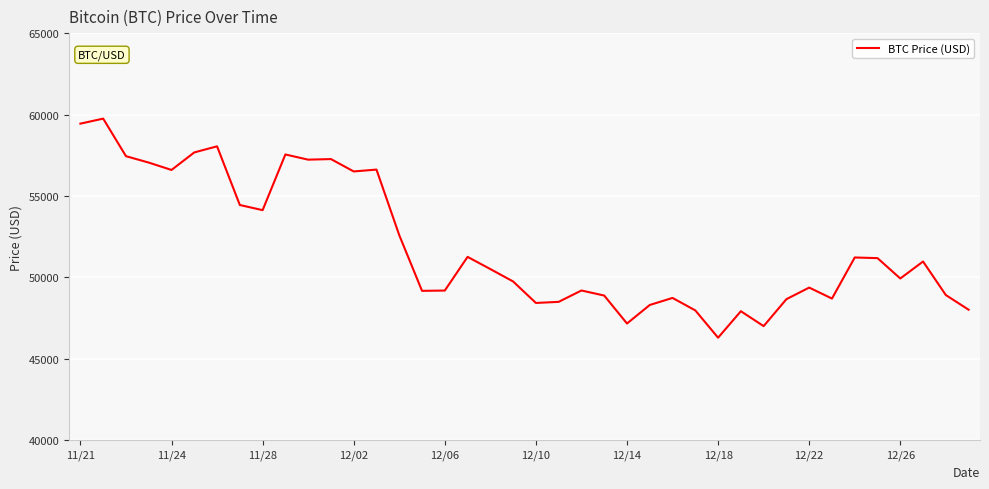

Count the number of categories in the chart.

40